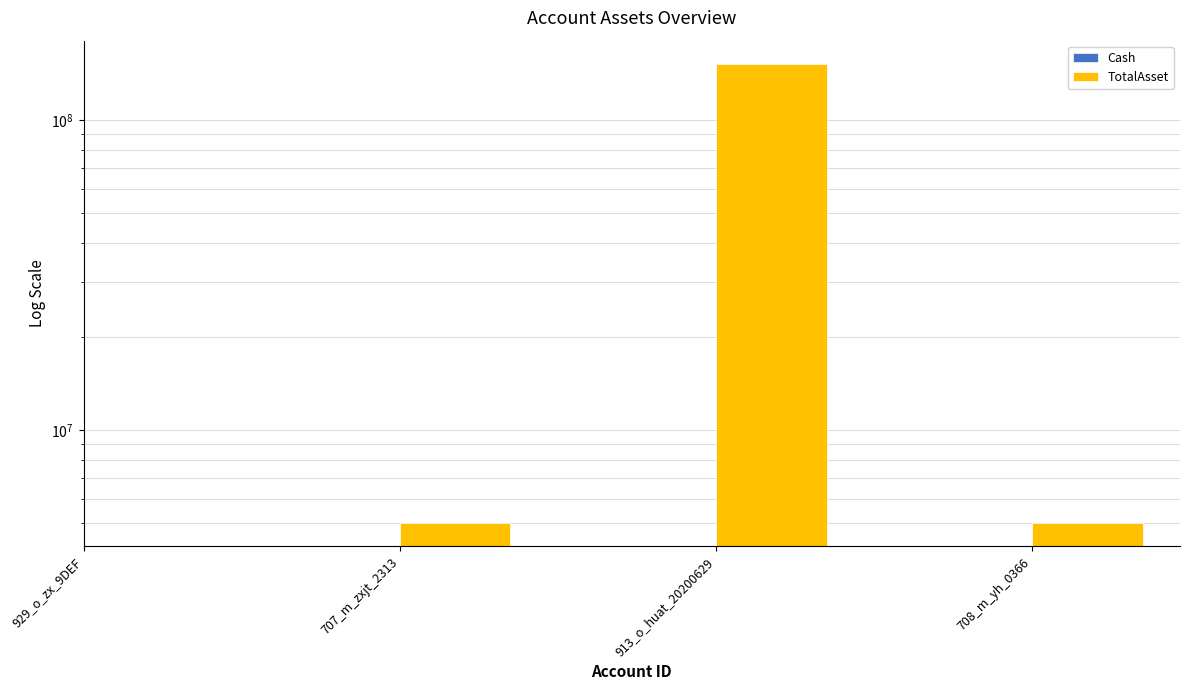

What is the minimum value shown in the chart?

5000000.0